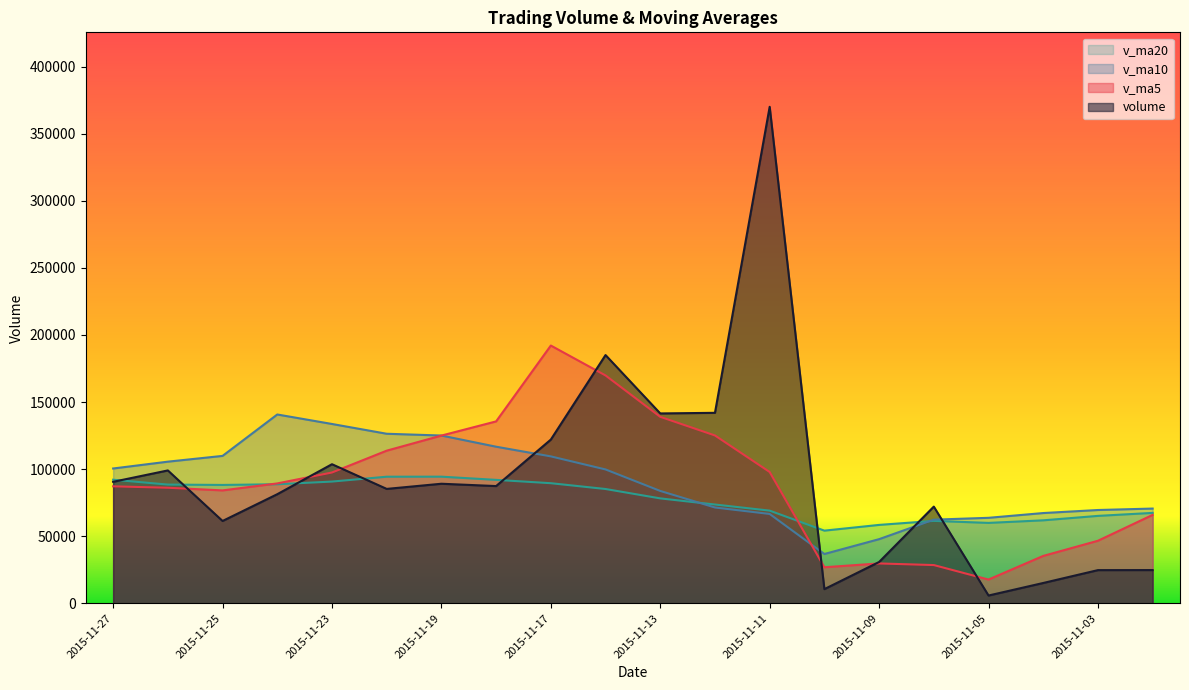

At which label is v_ma10 closest to 88749?

2015-11-13